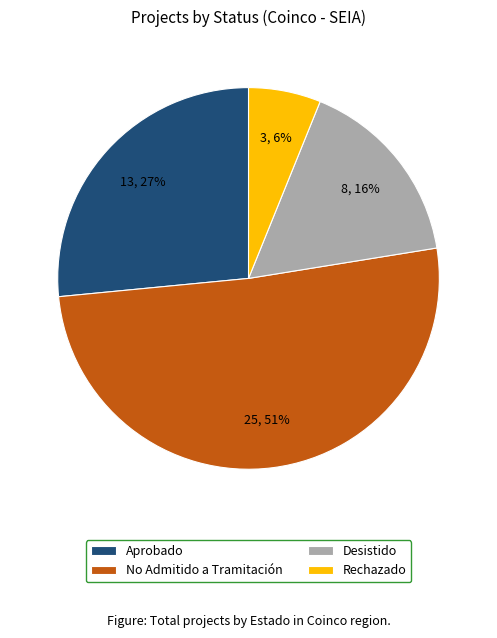

Which slice represents more than half of the pie?

No Admitido a Tramitación